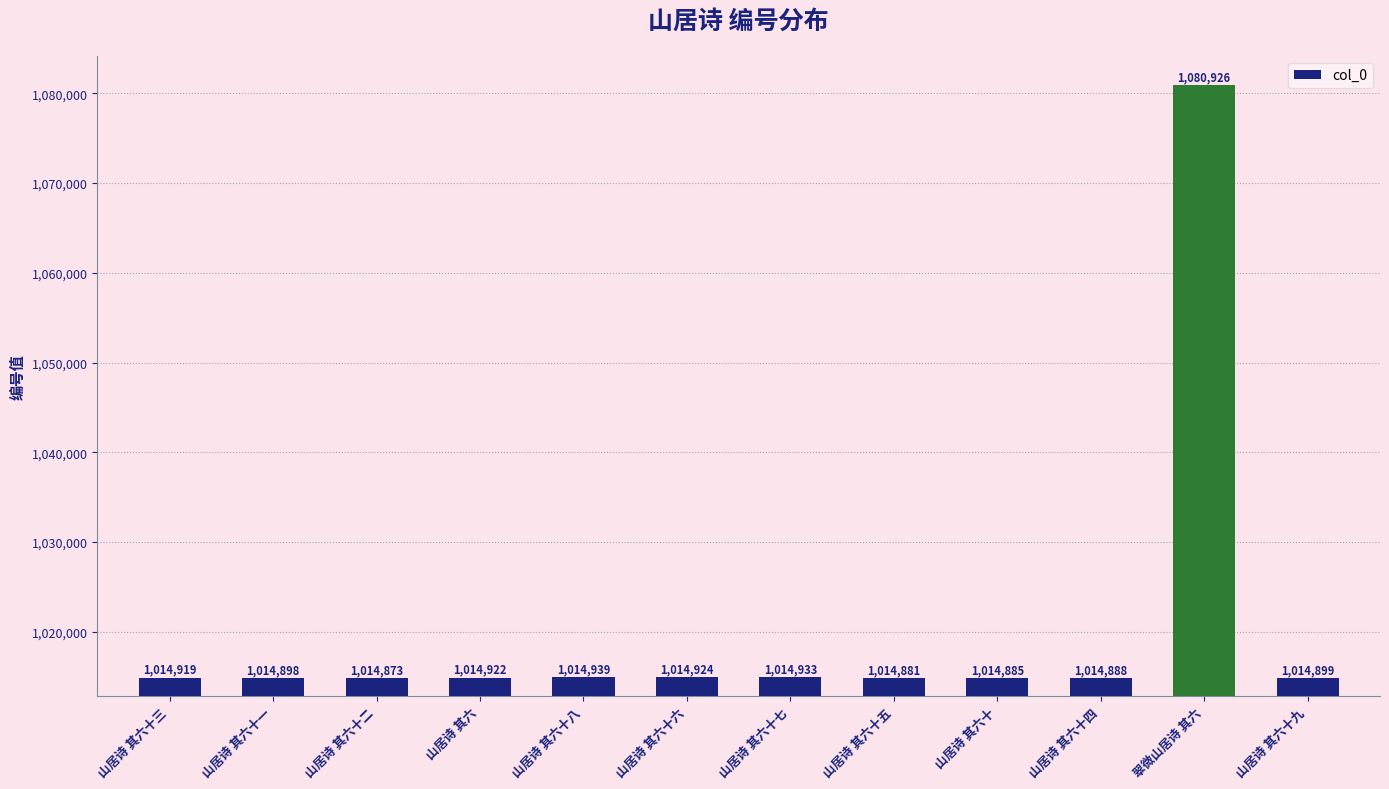

What is the label of the 5th bar from the right?

山居诗 其六十五